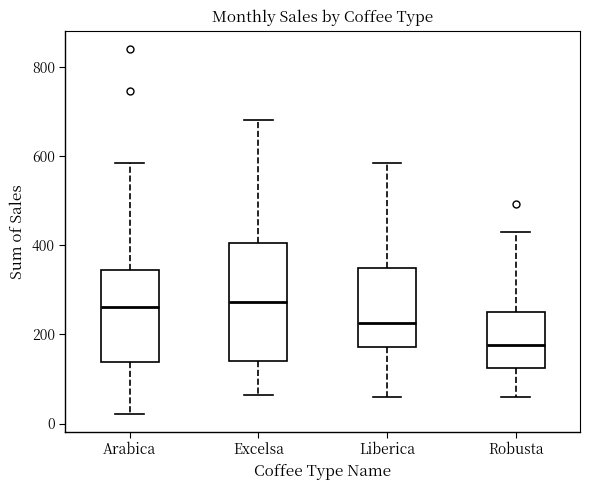

Comparing the boxes themselves (not the whiskers), which one is the tallest?

Excelsa